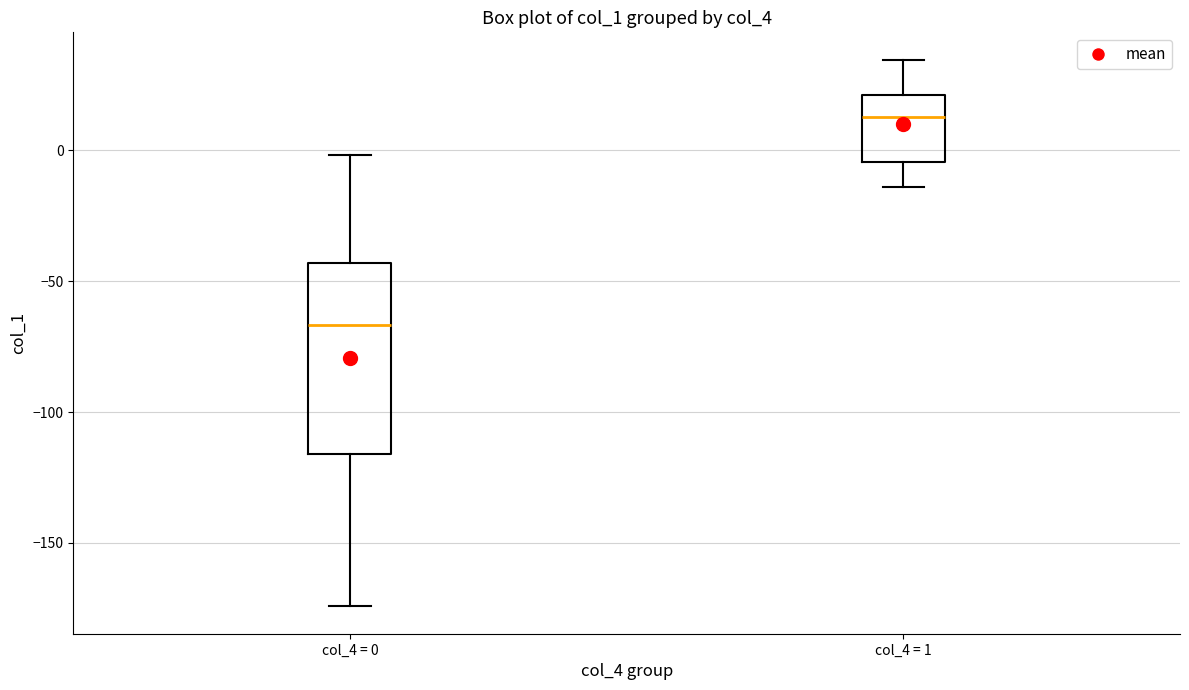

Reading left to right, transcribe this box plot: for each box, give where its median line is, the range the box spans, and where its two whiskers end, as read against the y-axis. The values are not printed on the chart, so give them approximately, as read against the axis.

col_4 = 0: median -65, box -115 to -45, whiskers -175 to 0
col_4 = 1: median 15, box -5 to 20, whiskers -15 to 35